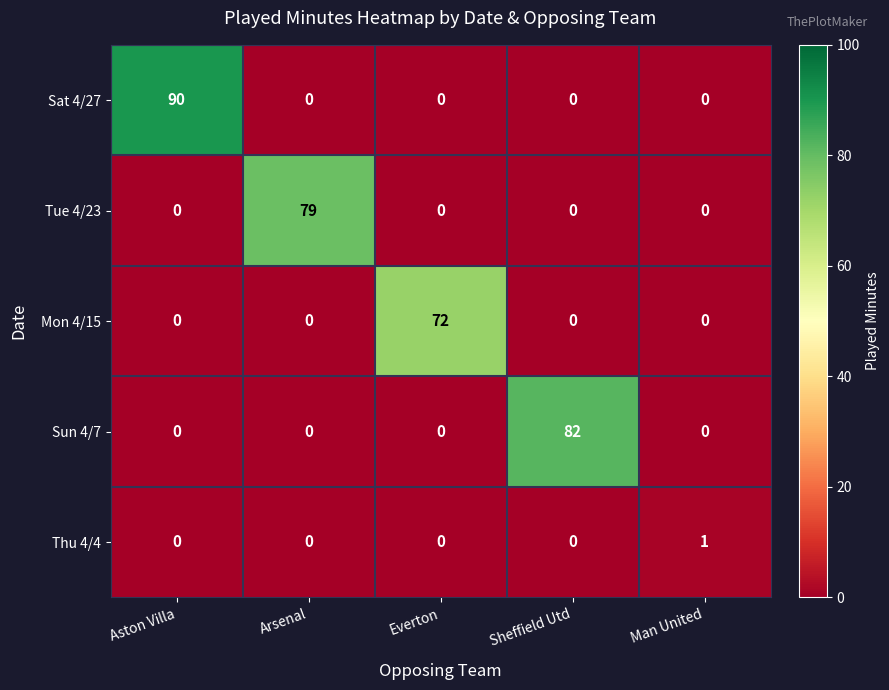

What is the total value across all series at Arsenal?

79